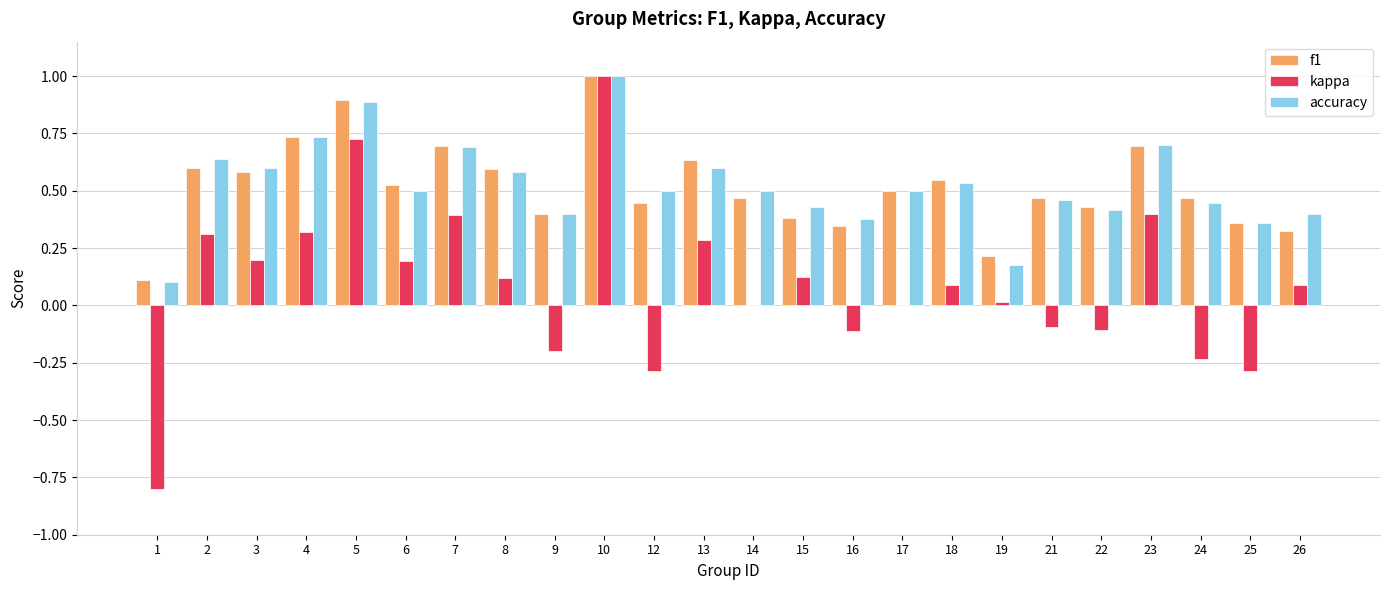

What is the sum of the accuracy values at 18 and 13?

1.1